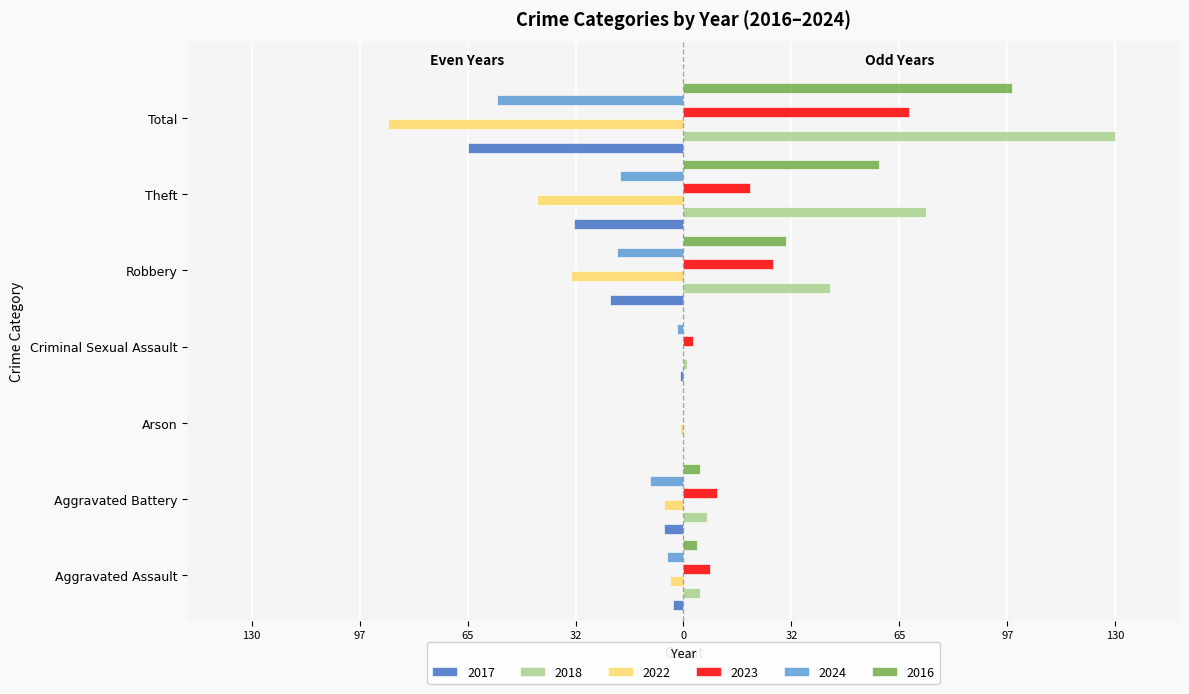

Which has a higher value, Arson or Aggravated Battery?

Arson